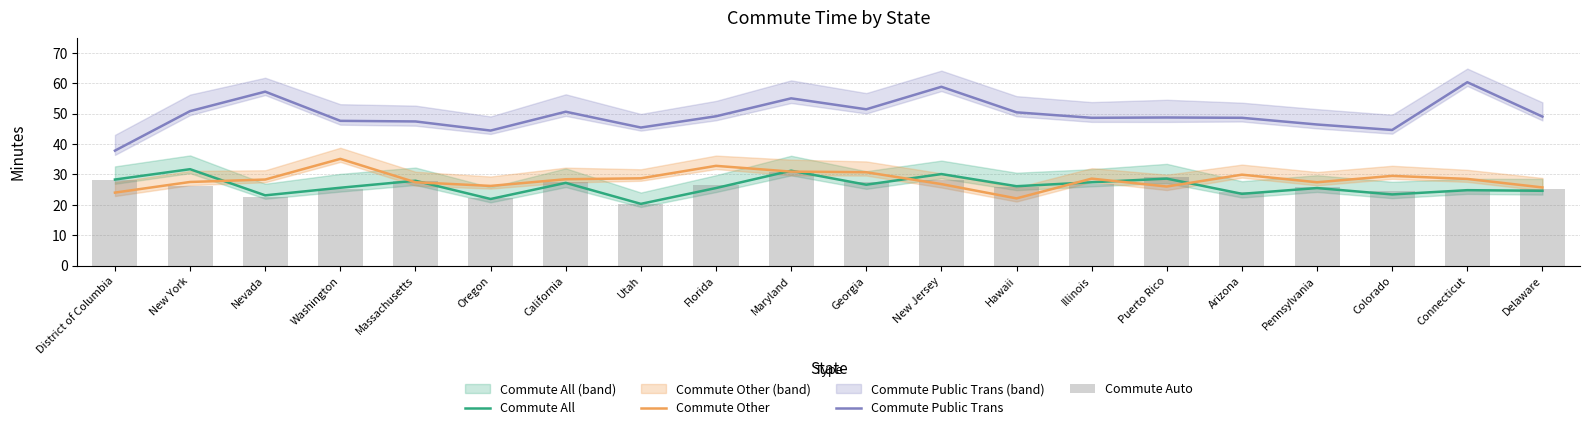

What is the difference between the Commute Public Trans values at Hawaii and New Jersey?

8.4